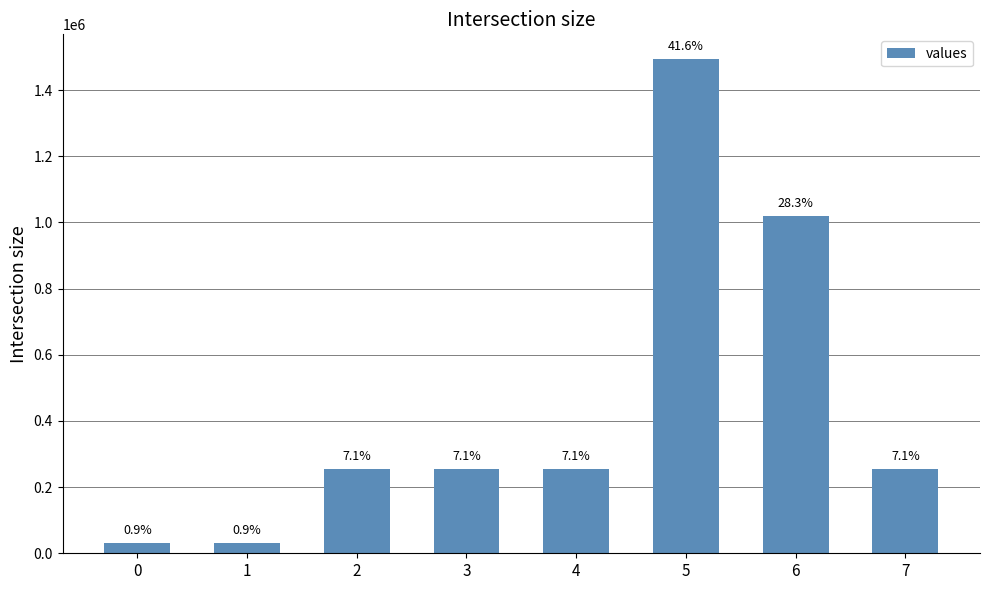

What is the smallest value displayed?

30950